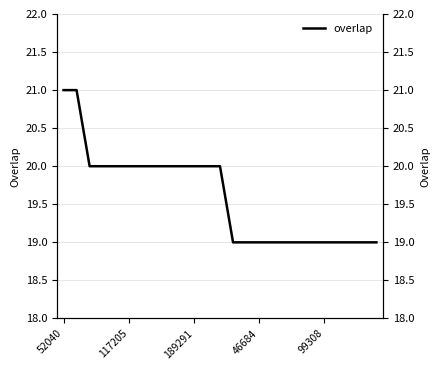

What is the value of the 10th point from the left?

20